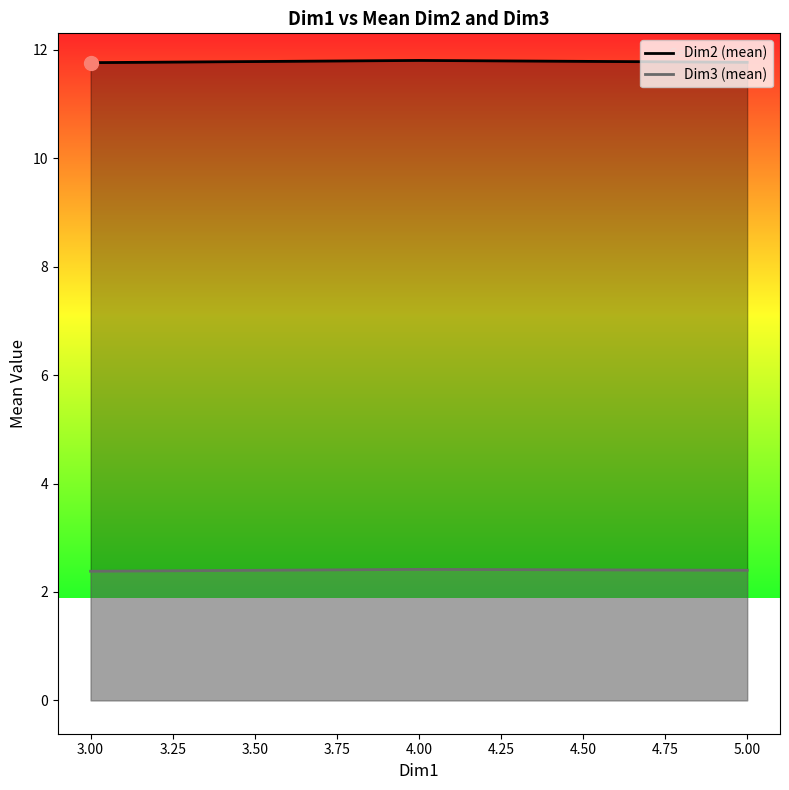

What is the sum of the Dim2 (mean) values at 4.00 and 3.00?

23.6